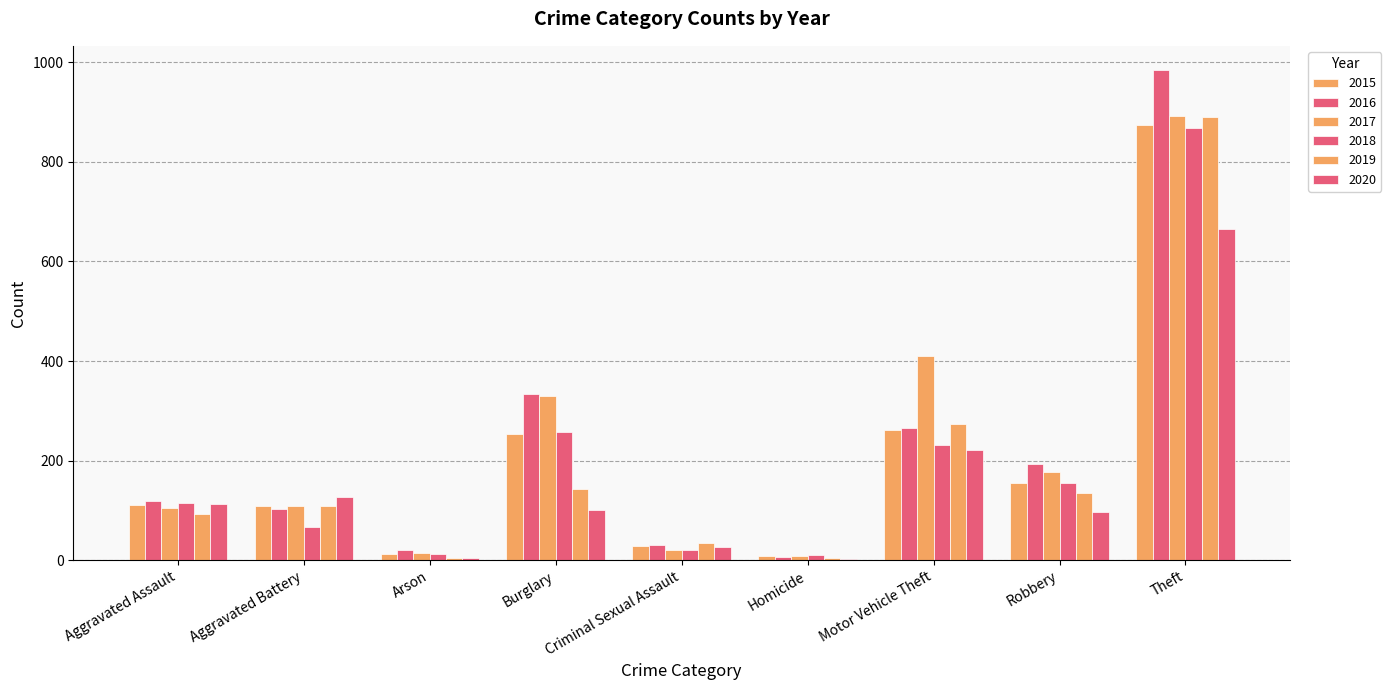

Count the number of categories in the chart.

9